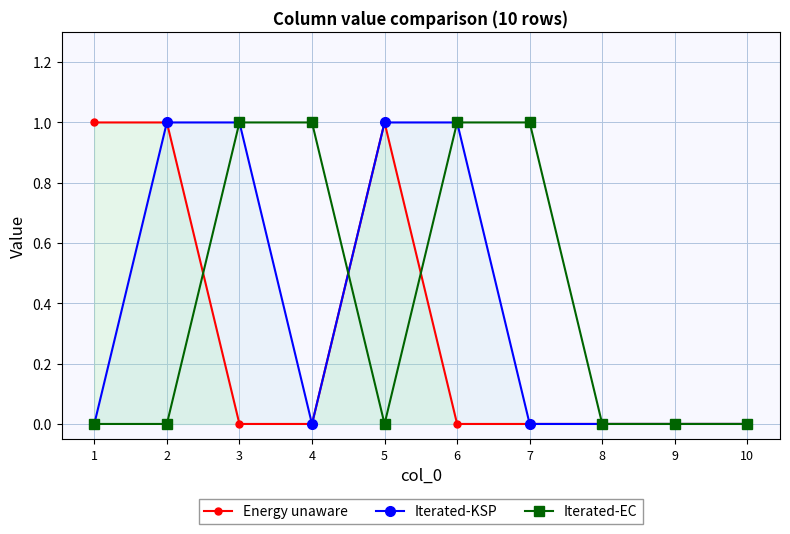

Rank the series at 2 from highest to lowest value.

Energy unaware, Iterated-KSP, Iterated-EC